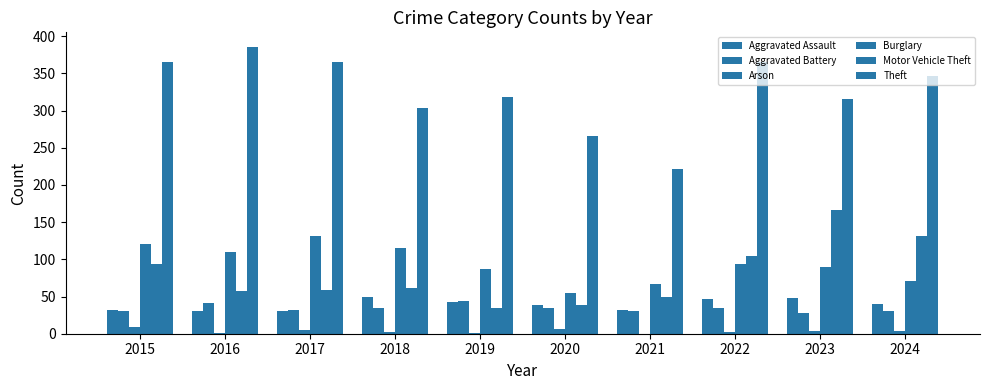

What is the difference between the Aggravated Battery values at 2015 and 2018?

4